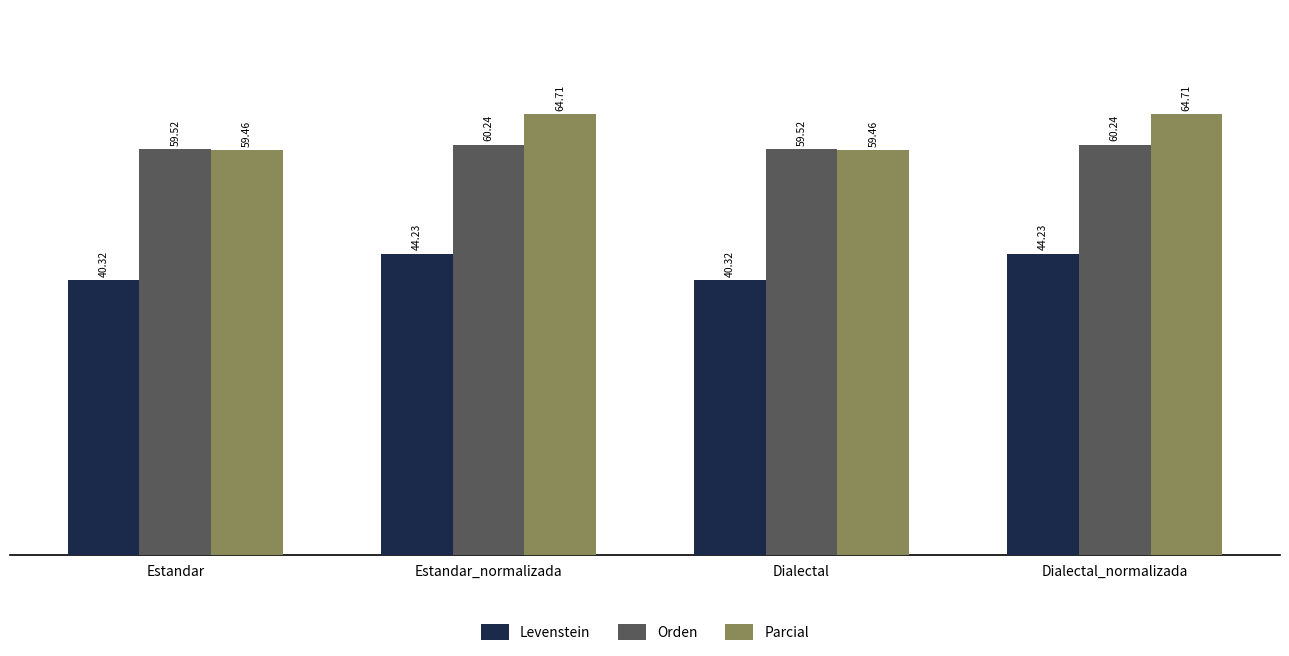

How many bars are there in each group?

3